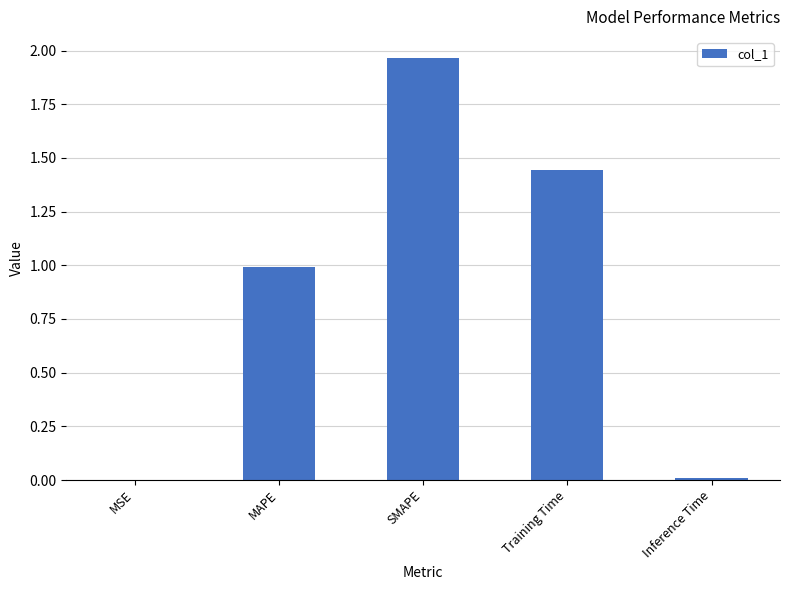

What is the change in value from MSE to Training Time?

+1.4